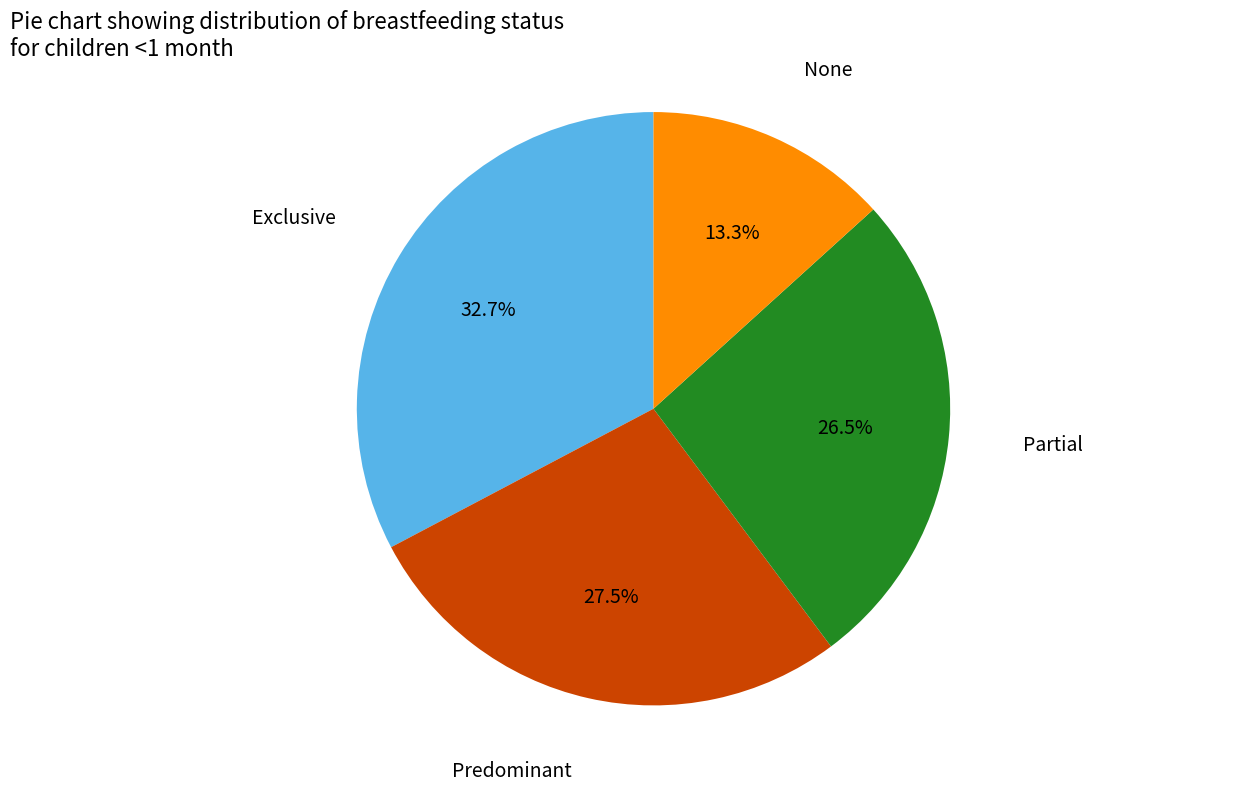

Is there a majority slice in this chart?

No